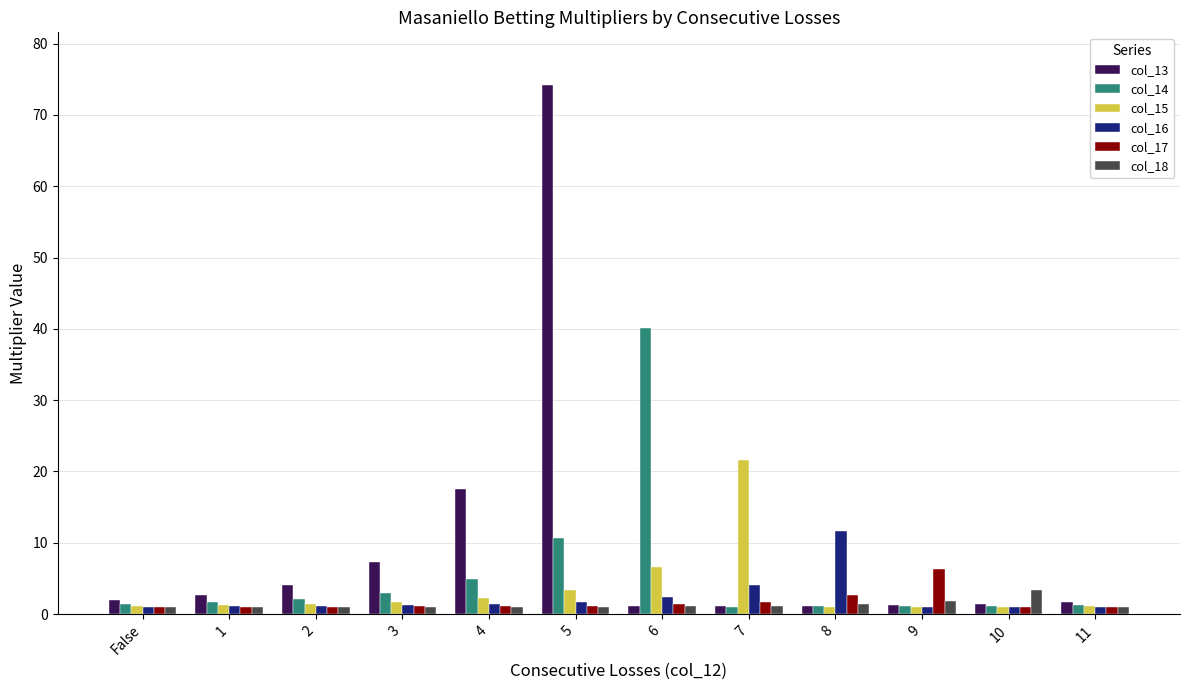

How many groups of bars are there?

12